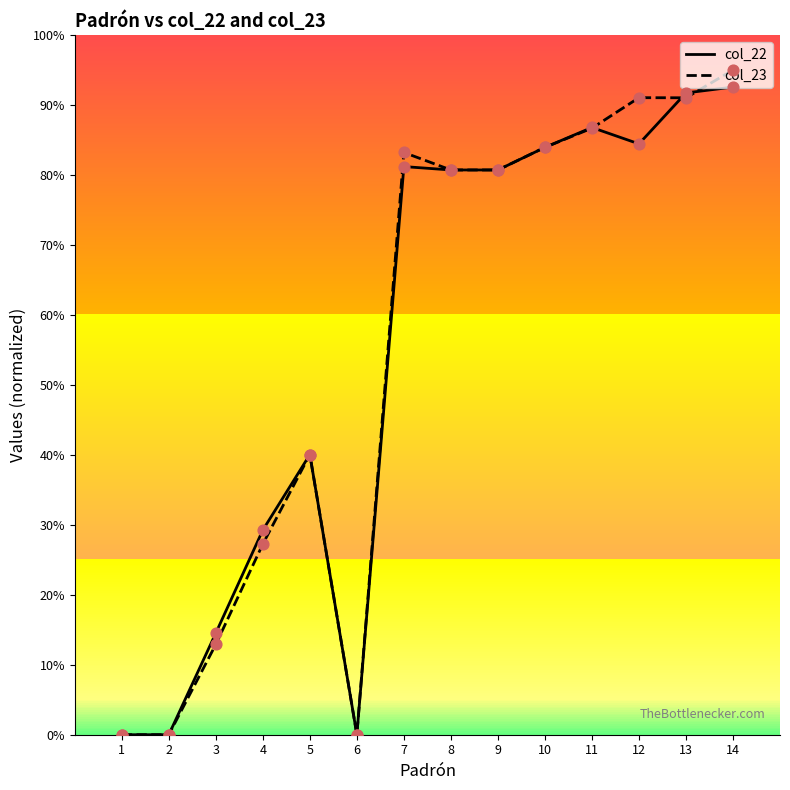

What is the total value across all series at 7?

164.4